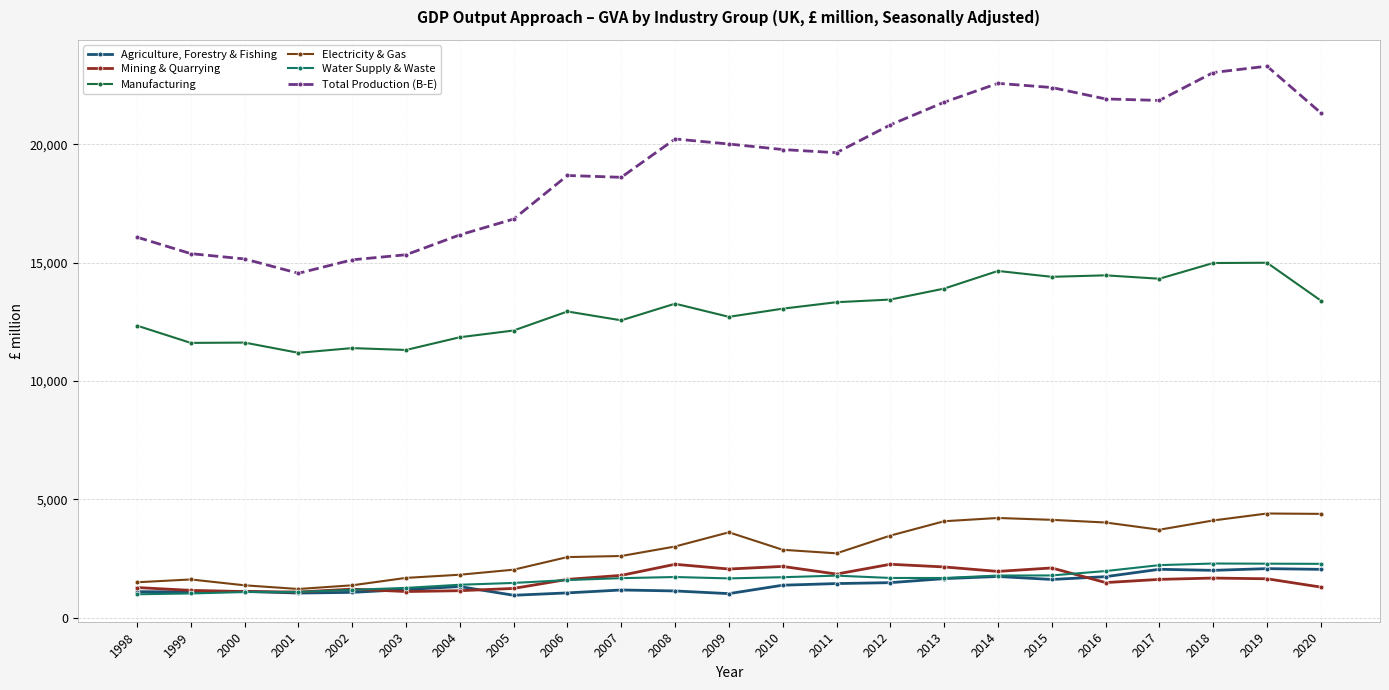

What is the difference between the Agriculture, Forestry & Fishing values at 2001 and 2019?

1032.7